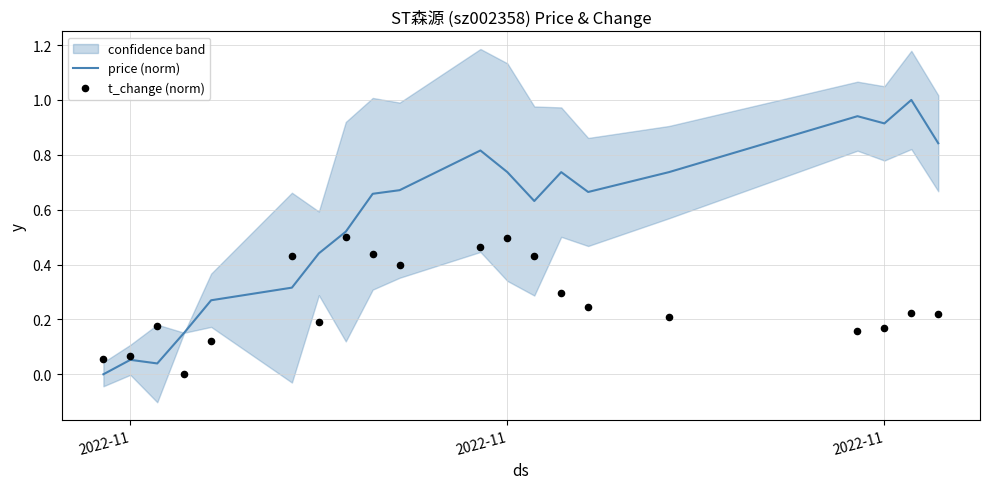

What are all the series names shown in the legend?

price (norm), t_change (norm)